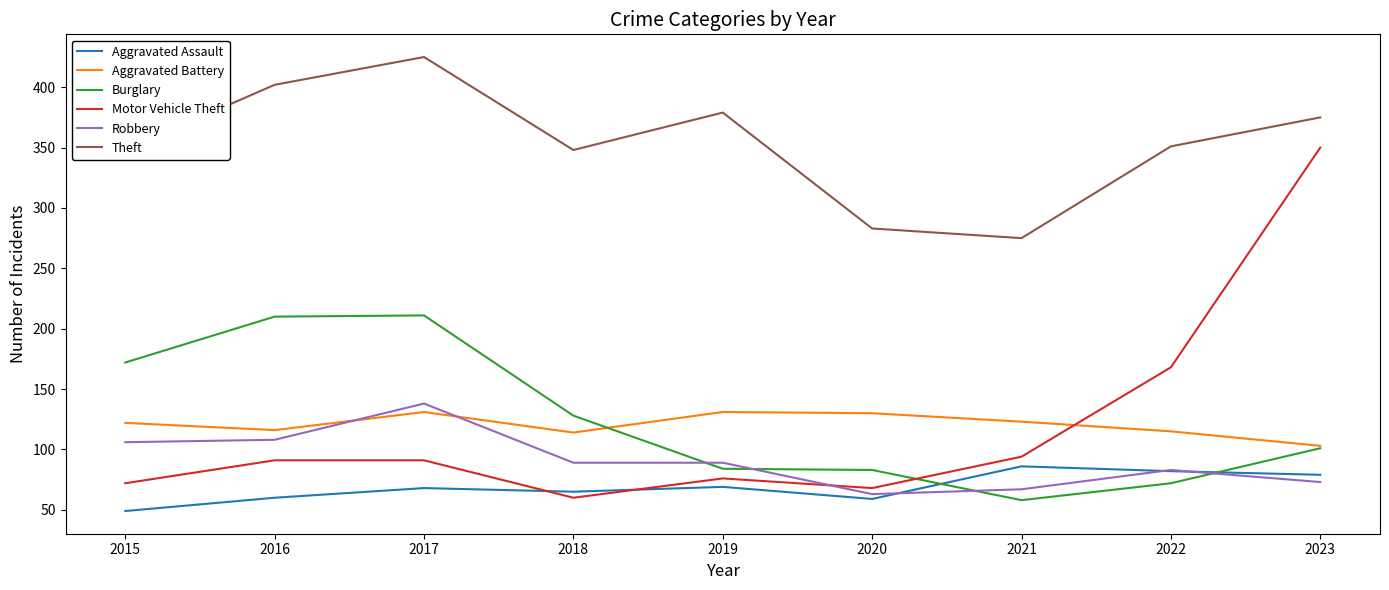

How many lines are shown in the chart?

6